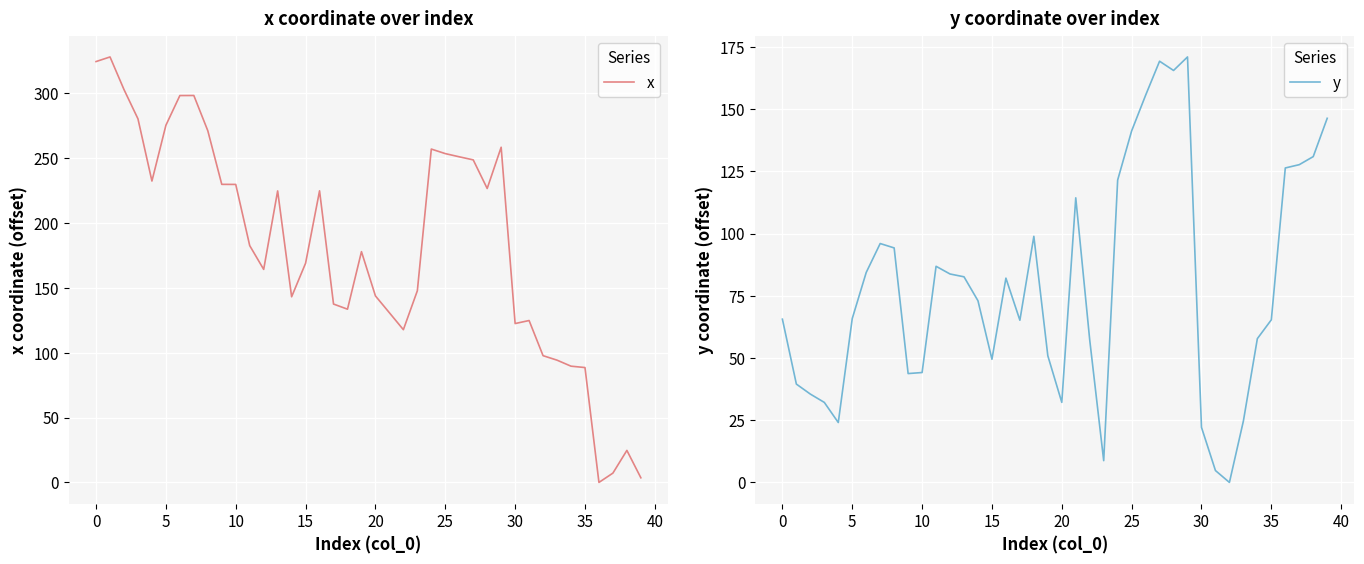

True or false: y has more than 0 interior local peaks.

True